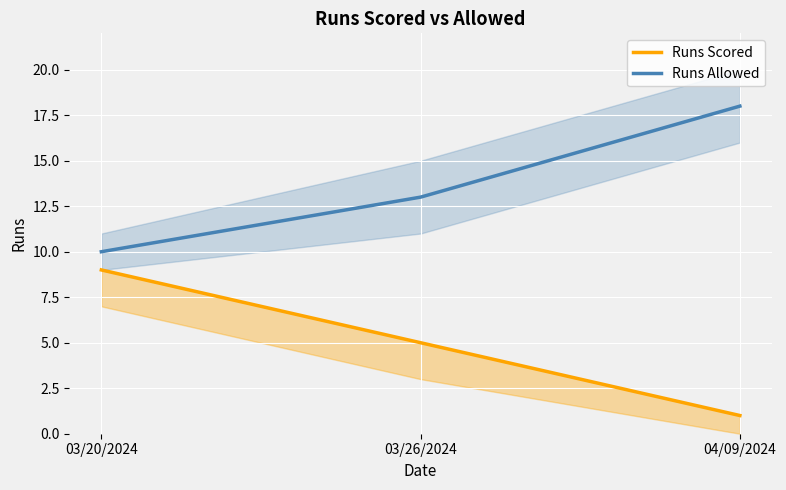

What is the minimum value for Runs Allowed?

10